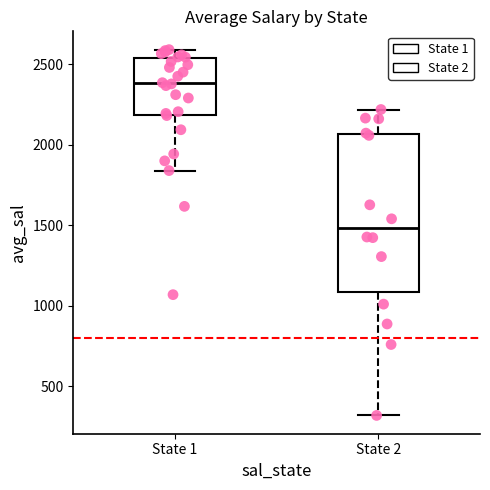

Reading left to right, transcribe this box plot: for each box, give where its median line is, the range the box spans, and where its two whiskers end, as read against the y-axis. The values are not printed on the chart, so give them approximately, as read against the axis.

State 1: median 2400, box 2200 to 2550, whiskers 1850 to 2600
State 2: median 1500, box 1100 to 2050, whiskers 300 to 2200